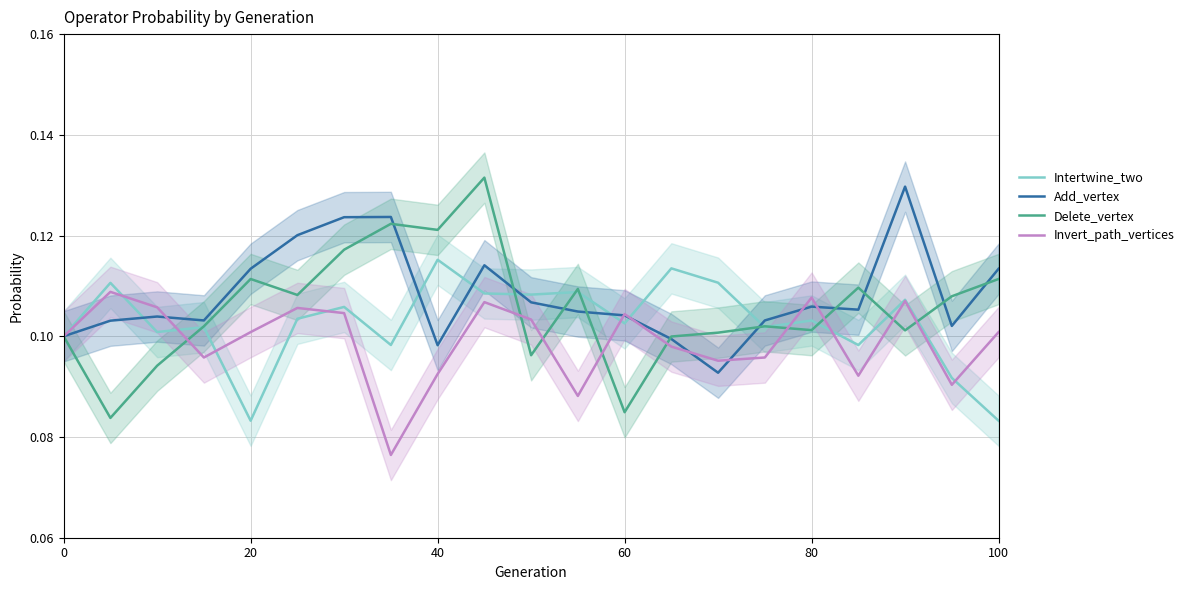

Between 18 and 12, which is larger?

18